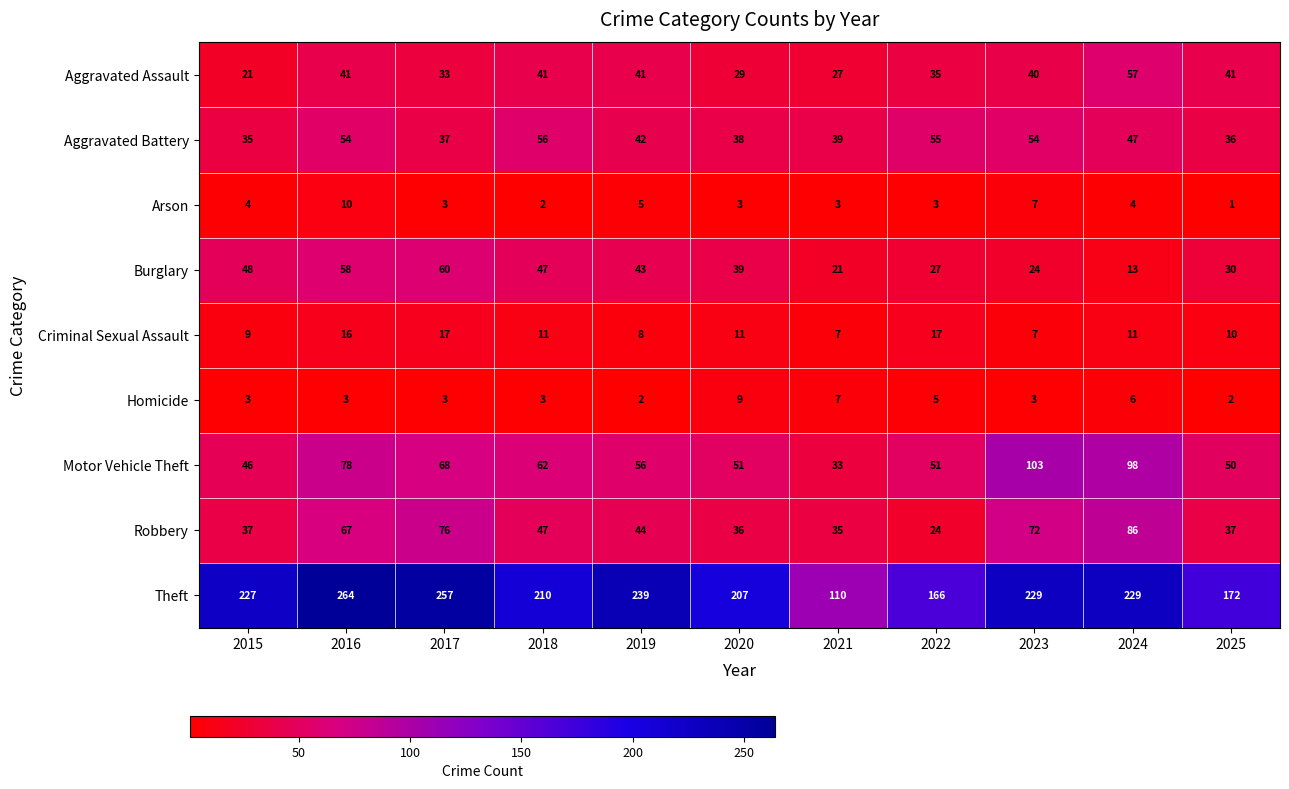

Which series has the largest range (max minus min)?

Theft